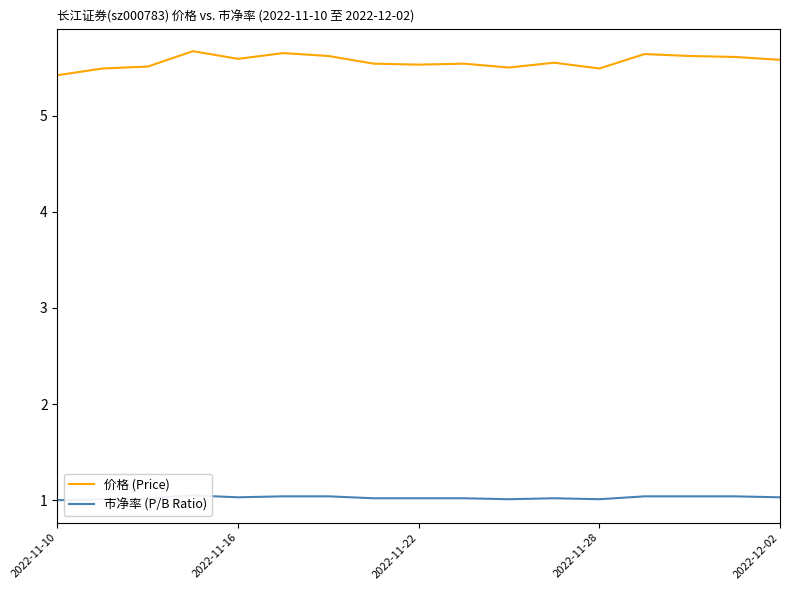

Reading right to left, list all the values displayed in this chart.

价格 (Price): 5.6	5.6	5.6	5.6	5.5	5.5	5.5	5.5	5.5	5.5	5.6	5.7	5.6	5.7	5.5	5.5	5.4
市净率 (P/B Ratio): 1.0	1.0	1.0	1.0	1.0	1.0	1.0	1.0	1.0	1.0	1.0	1.0	1.0	1.1	1.0	1.0	1.0